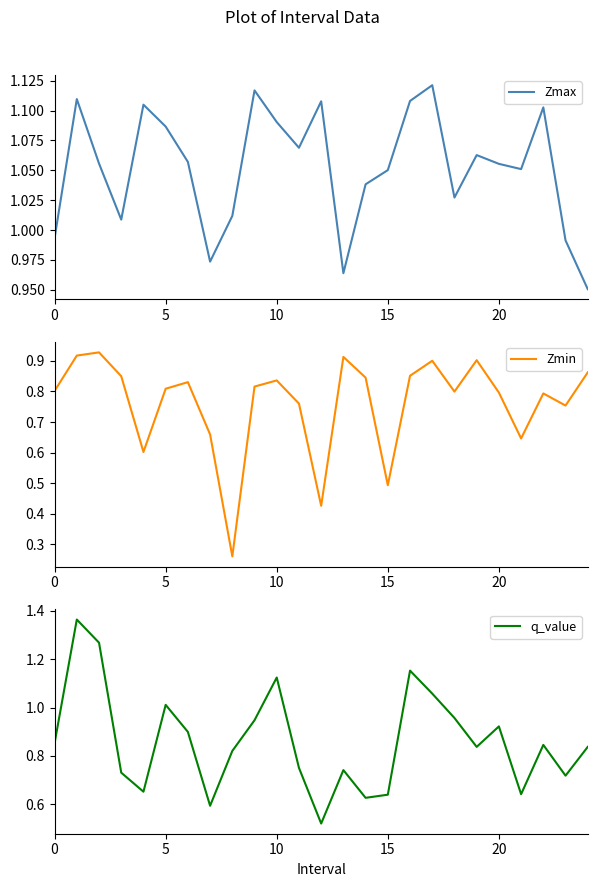

The value of Zmax at 10 is 2.0. True or false?

False